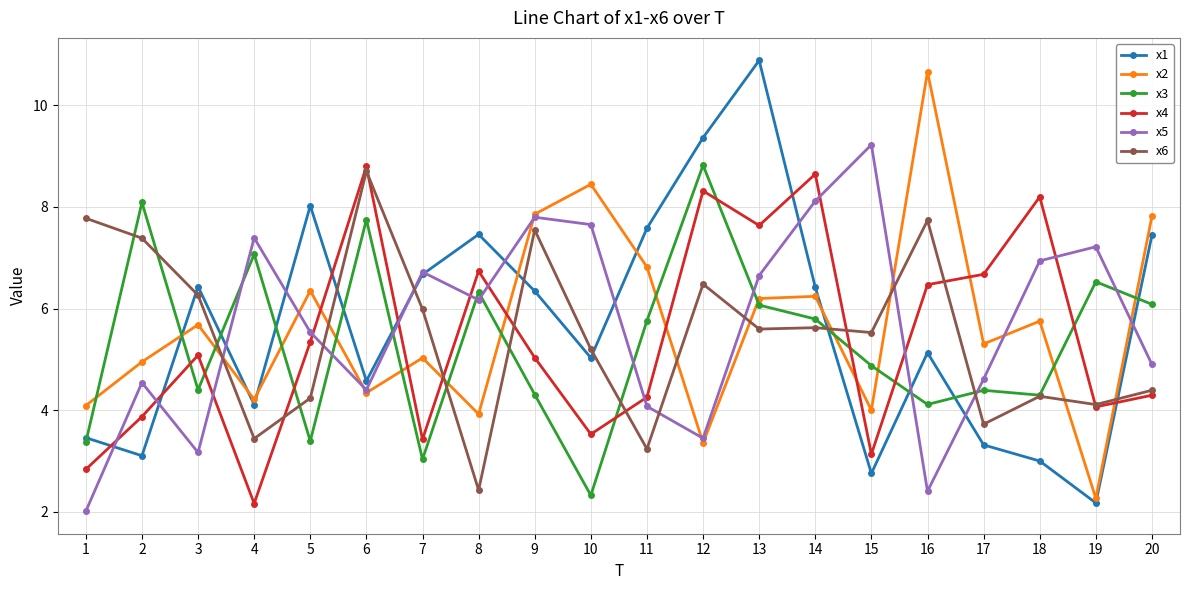

At how many categories does at least one series exceed 4?

20